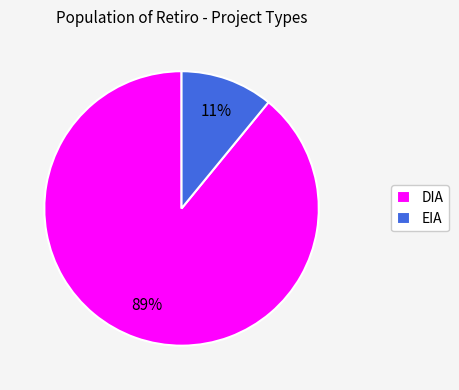

Which slice is the largest?

DIA